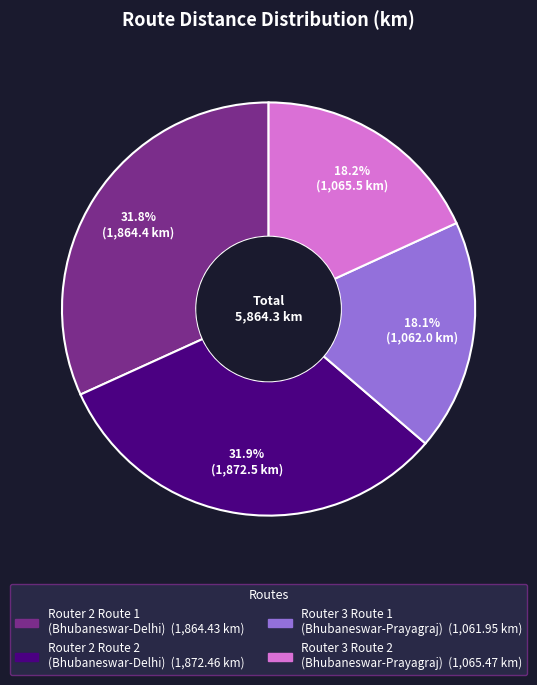

Approximately how many times larger is the value at Router 3 Route 2 (Bhubaneswar-Prayagraj) compared to Router 2 Route 1 (Bhubaneswar-Delhi)?

0.6